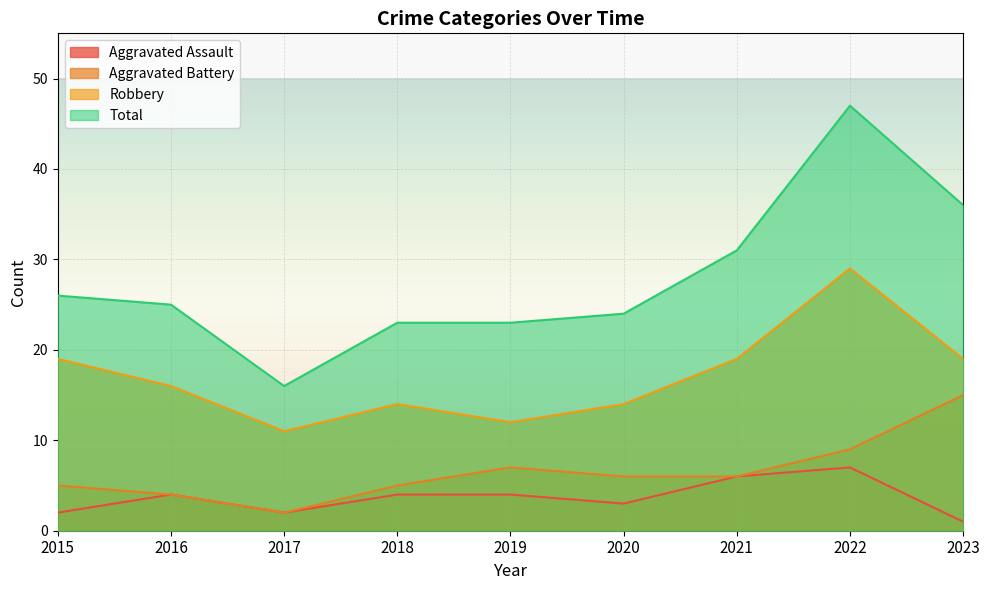

At which category is the sum across all series the highest?

2022